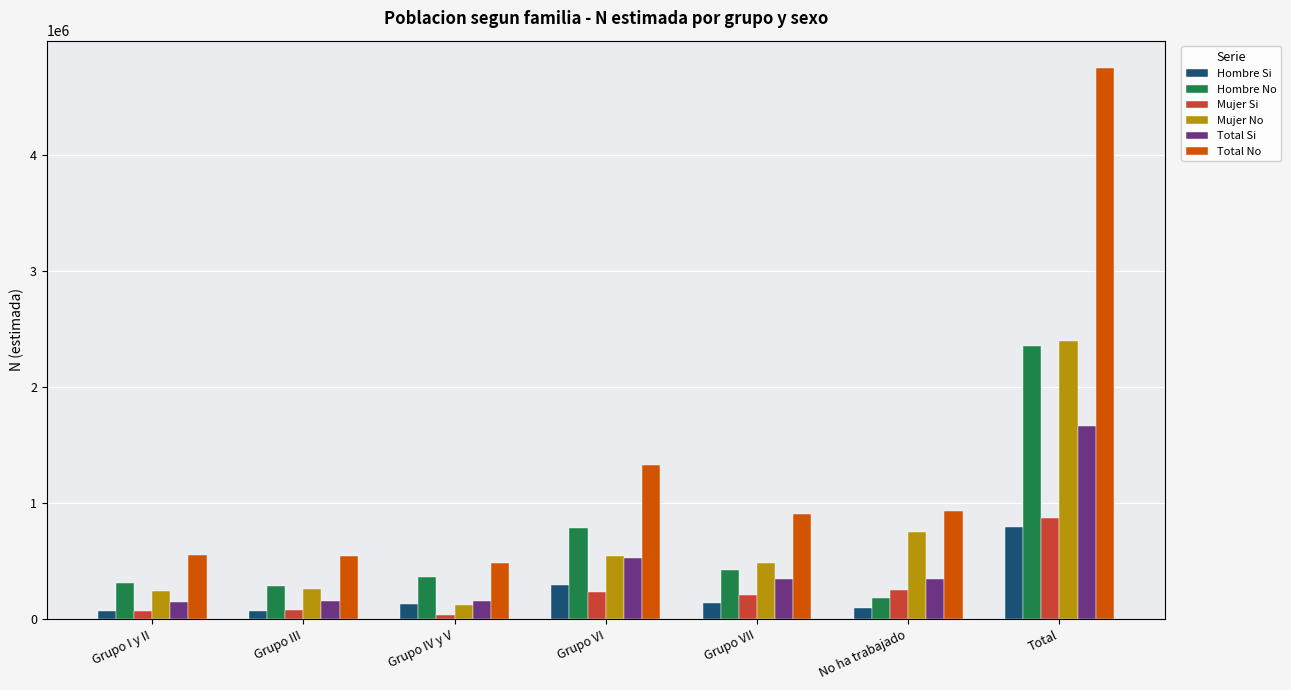

At which category does the chart reach its peak across all series?

Total